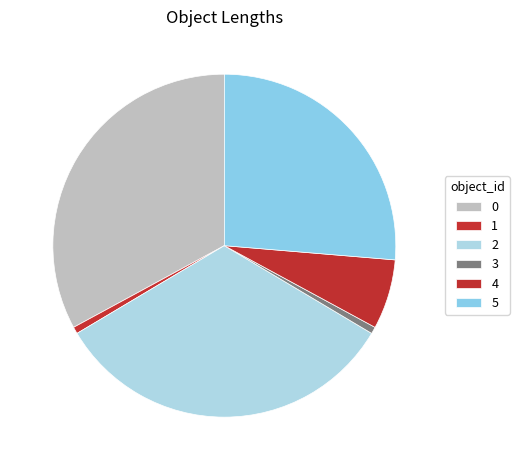

True or false: 0 accounts for 33% of the total.

True